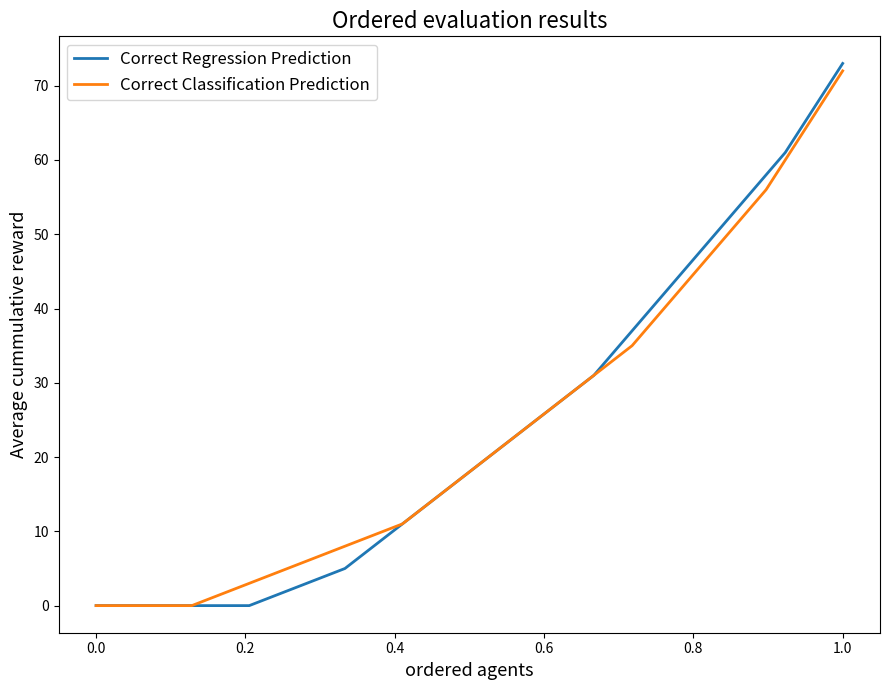

Which series has the largest range (max minus min)?

Correct Regression Prediction